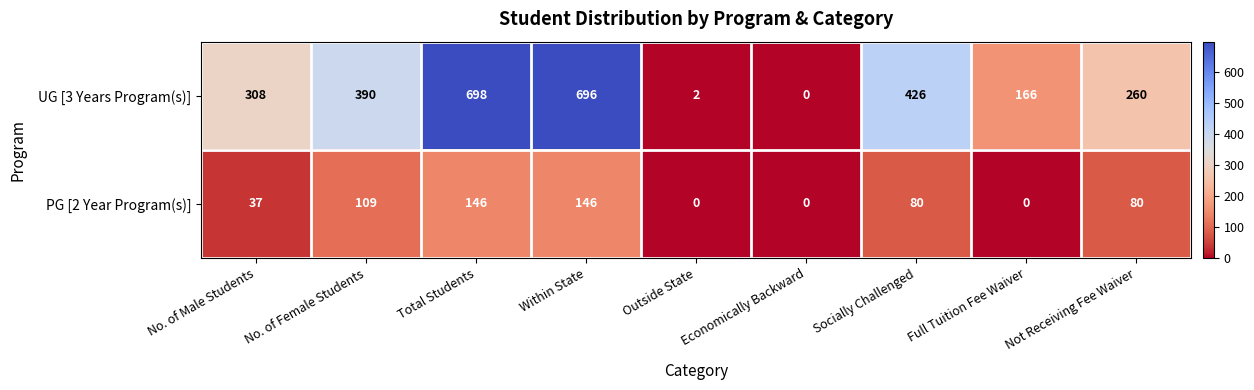

What is the difference between the highest and lowest values at Socially Challenged?

346